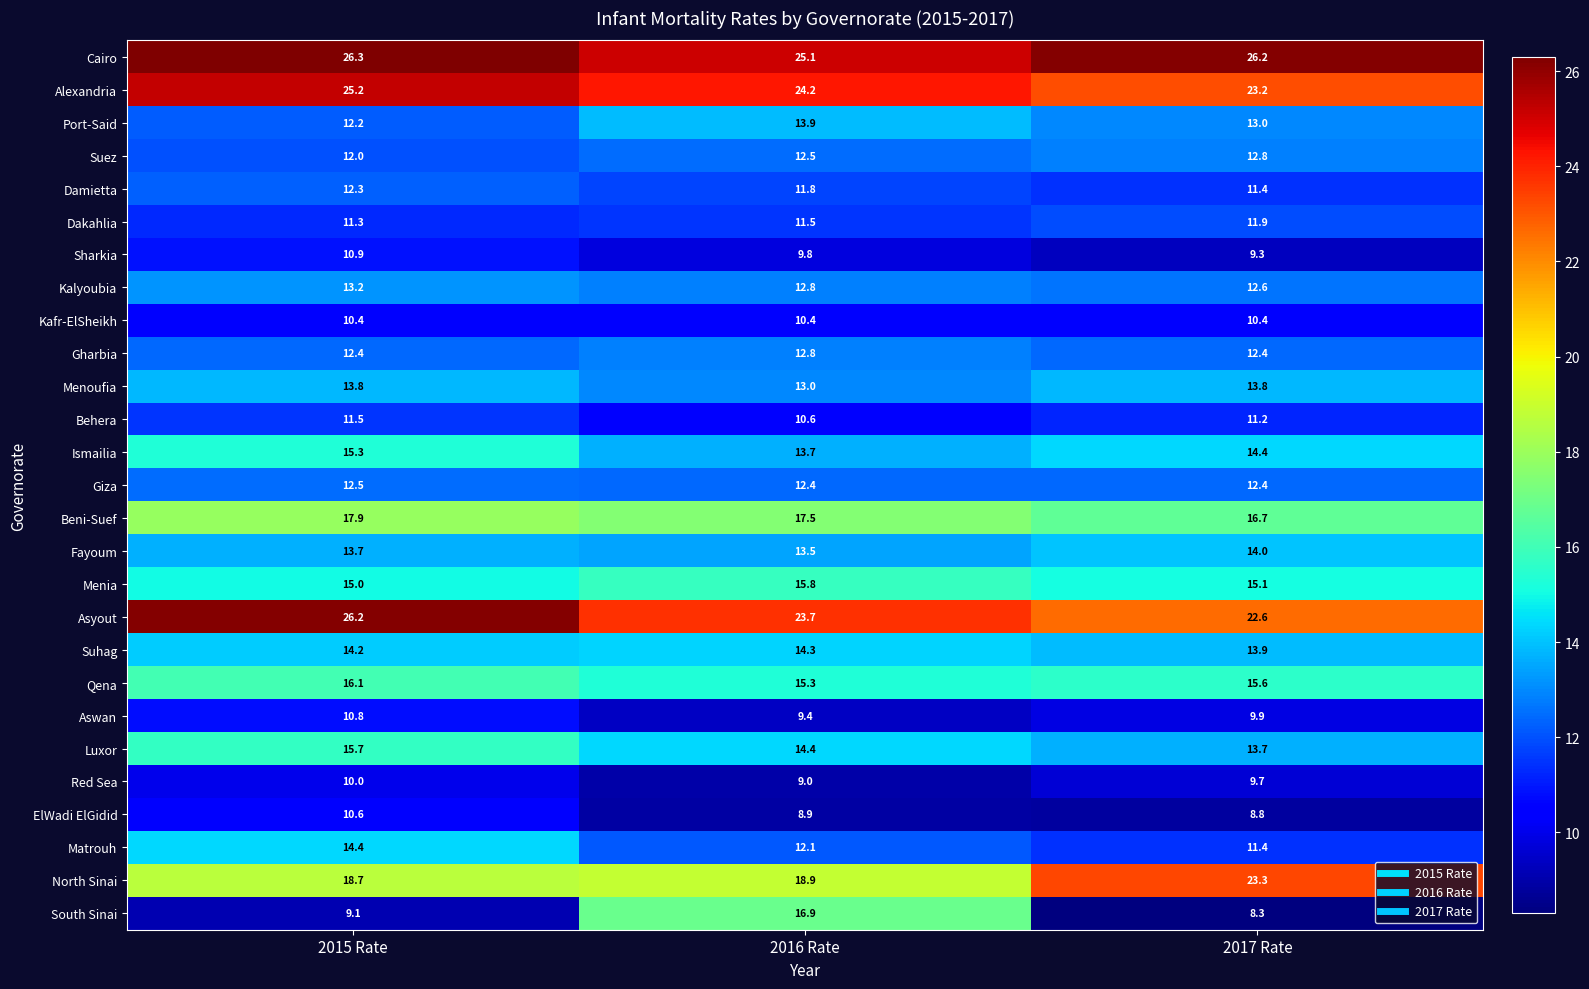

True or false: Behera has a value of 7.3 at 2015 Rate.

False